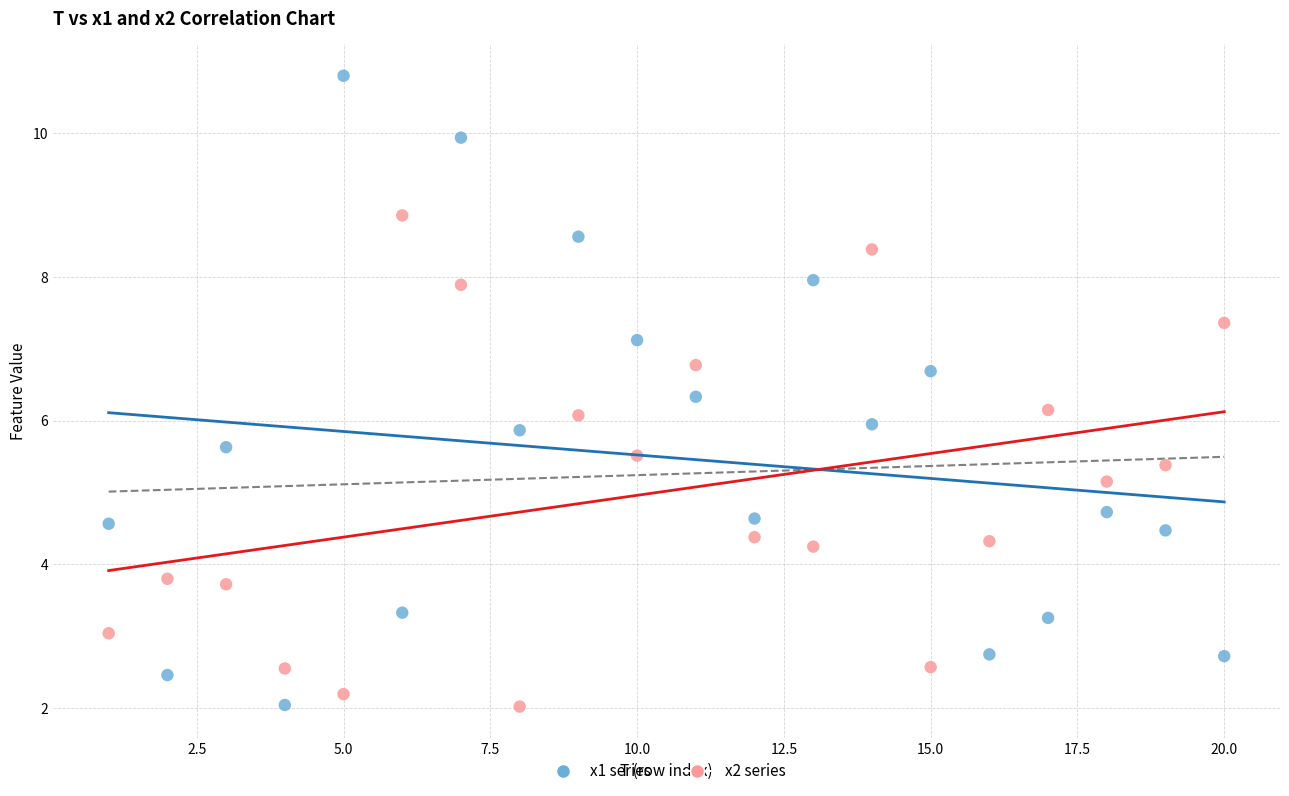

Which series has the largest Y range (max minus min)?

x1 series